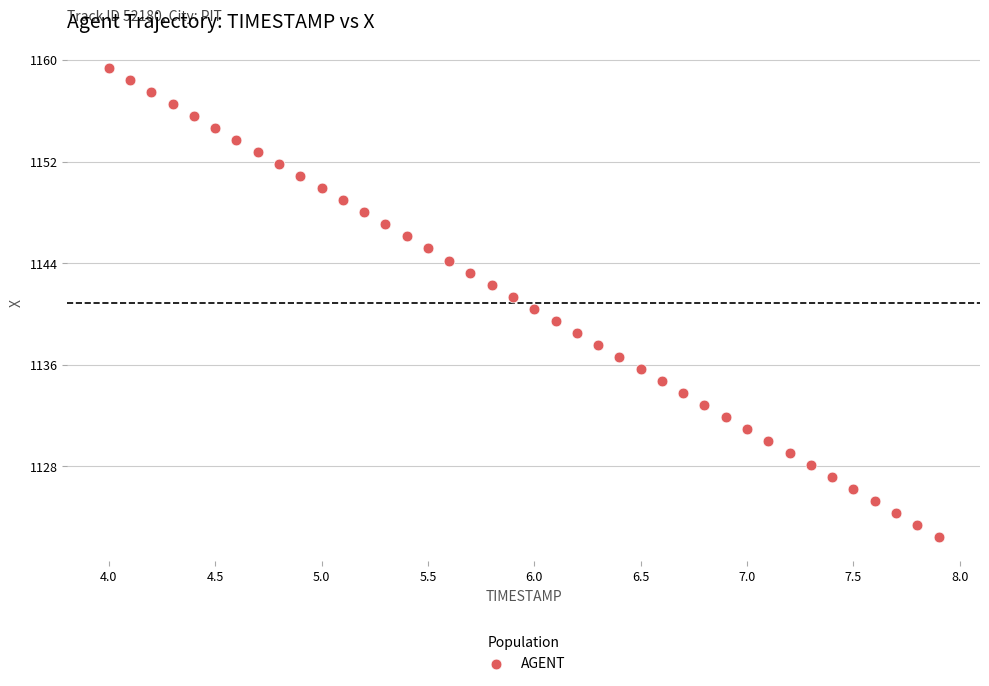

What is the range of Y values (max minus min)?

37.0